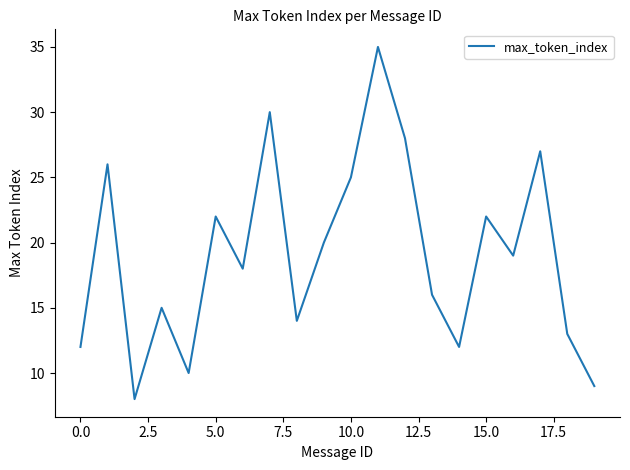

What is the difference between the maximum and minimum values?

27